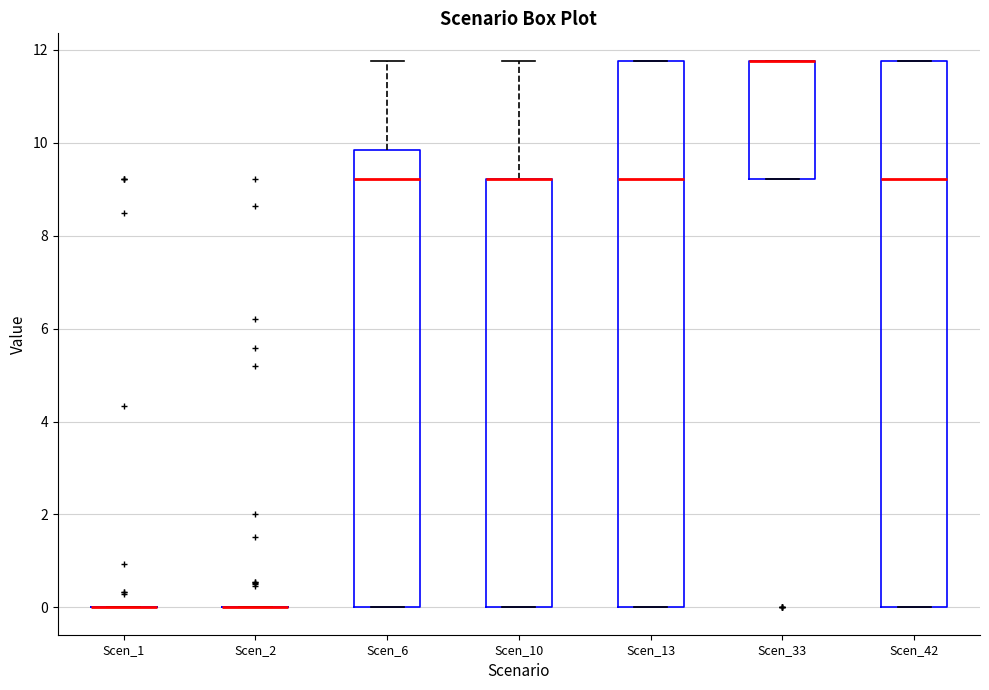

Reading left to right, read every box against the y-axis: the position of its median line, the range the box covers, and the ends of its whiskers. The values are not printed on the chart, so give them approximately, as read against the axis.

Scen_1: box collapsed to a line at 0.0, whiskers 0.0 to 0.0
Scen_2: box collapsed to a line at 0.0, whiskers 0.0 to 0.0
Scen_6: median 9.2, box 0.0 to 9.8, whiskers 0.0 to 11.8
Scen_10: median 9.2 (drawn on the box's upper edge), box 0.0 to 9.2, whiskers 0.0 to 11.8
Scen_13: median 9.2, box 0.0 to 11.8, whiskers 0.0 to 11.8
Scen_33: median 11.8 (drawn on the box's upper edge), box 9.2 to 11.8, whiskers 9.2 to 11.8
Scen_42: median 9.2, box 0.0 to 11.8, whiskers 0.0 to 11.8